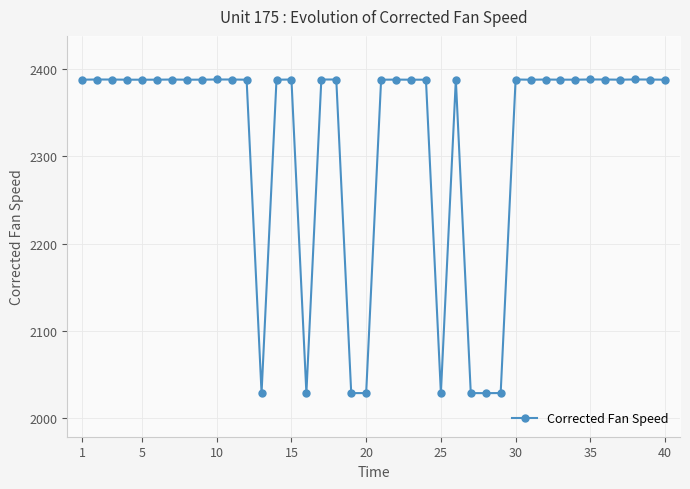

True or false: Corrected Fan Speed has more than 0 points higher than both neighbors.

True